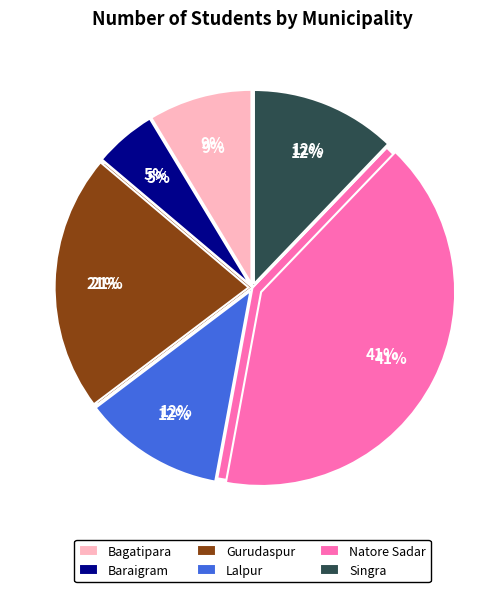

Count the number of slices in the pie.

6